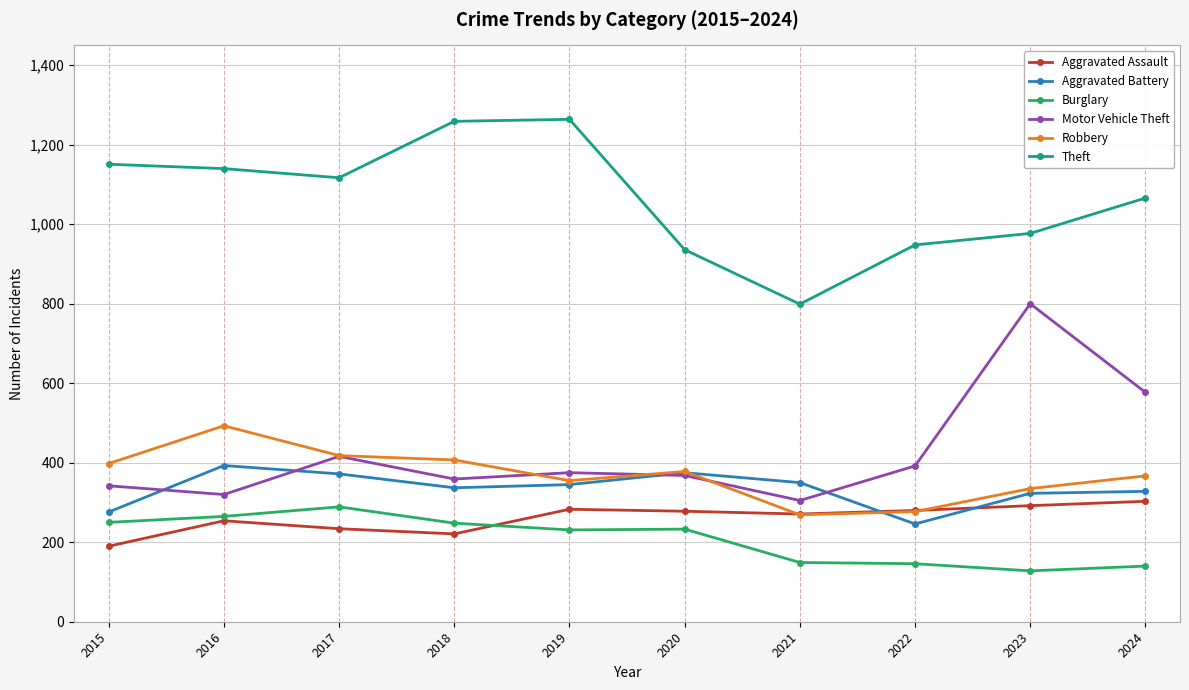

True or false: Motor Vehicle Theft has more than 0 points higher than both neighbors.

True